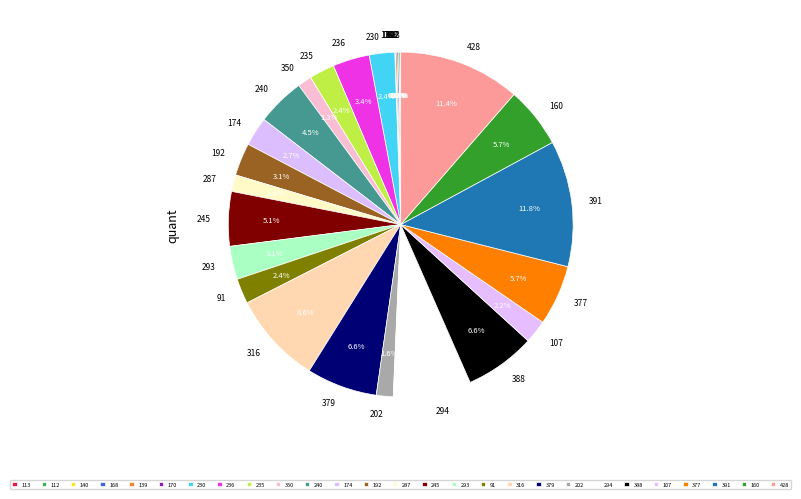

Is 160 the majority of the pie?

No